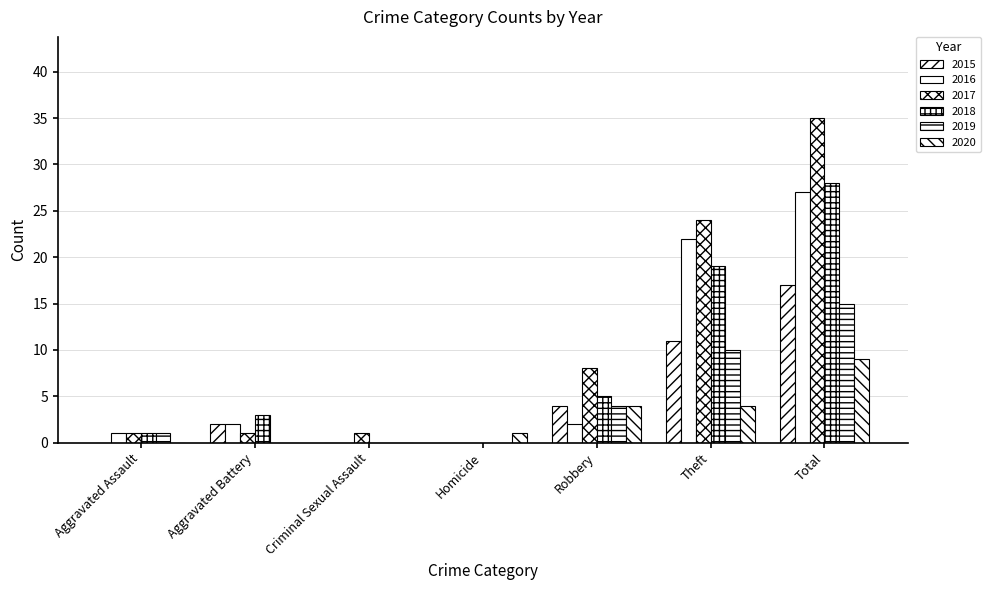

Rank the categories by 2020 value from highest to lowest.

Total, Robbery, Theft, Homicide, Aggravated Assault, Aggravated Battery, Criminal Sexual Assault